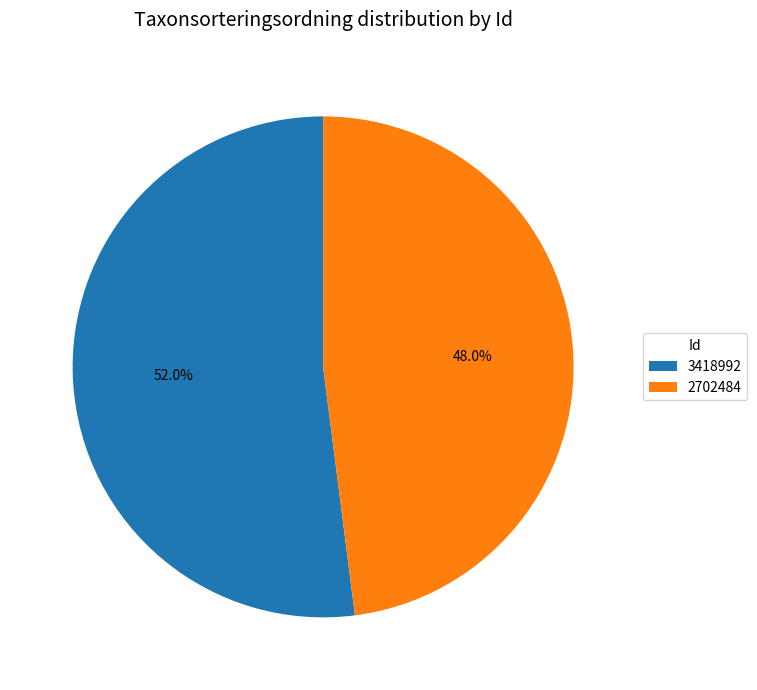

The 2702484 slice represents 48% of the pie. True or false?

True